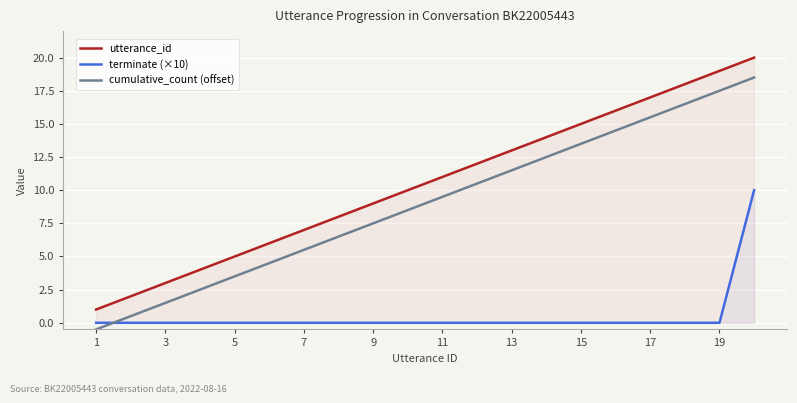

Rank the series by their maximum value, from lowest to highest.

terminate (×10), cumulative_count (offset), utterance_id